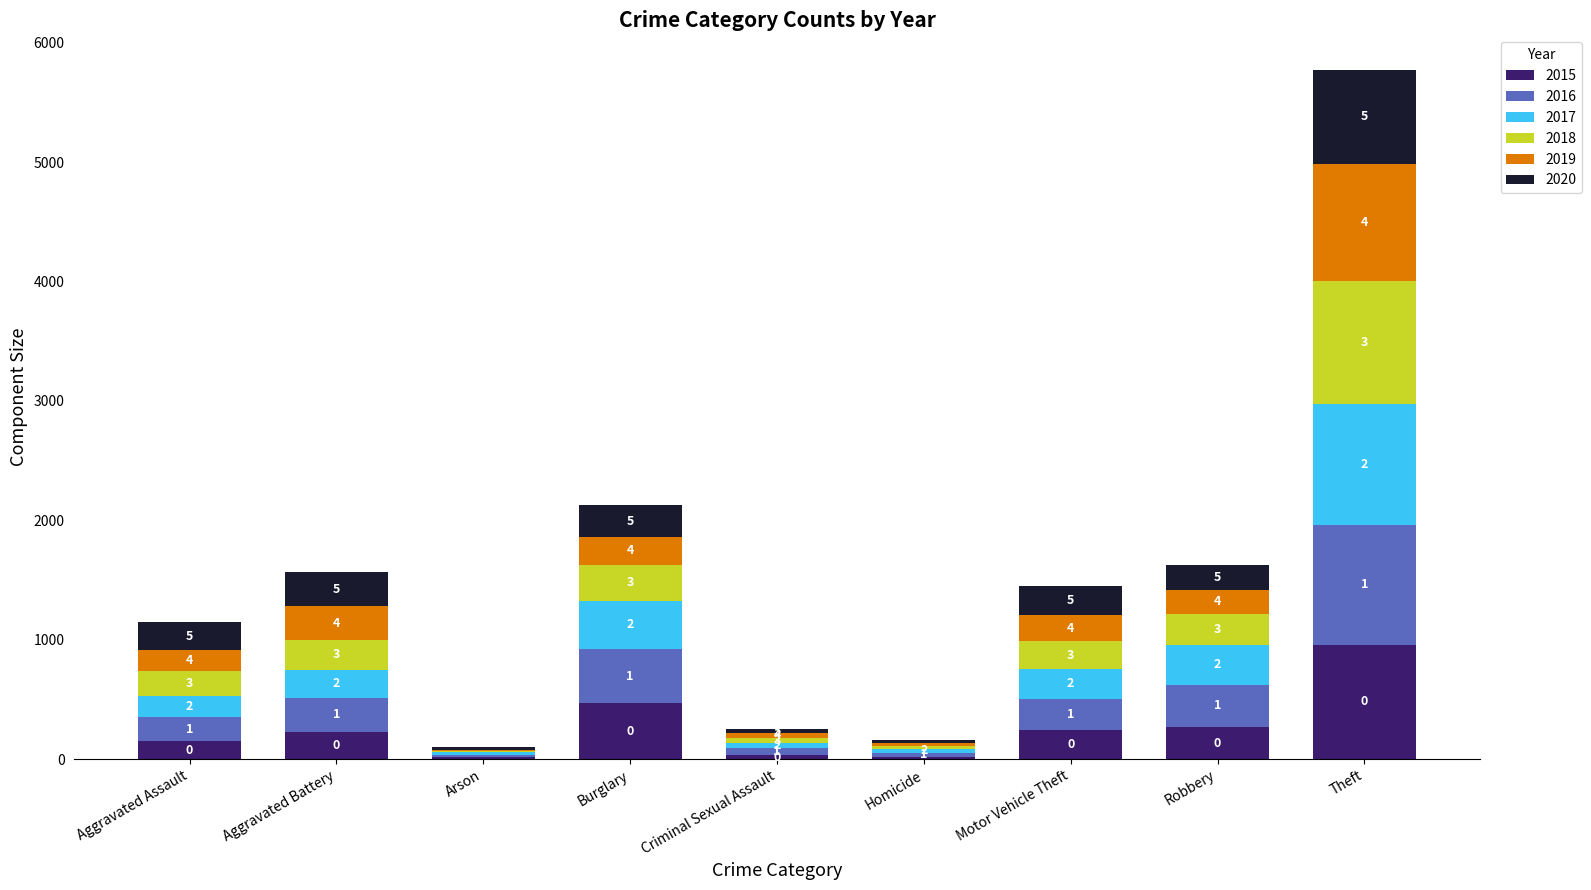

Where is 2020 nearest to the value 406?

Aggravated Battery